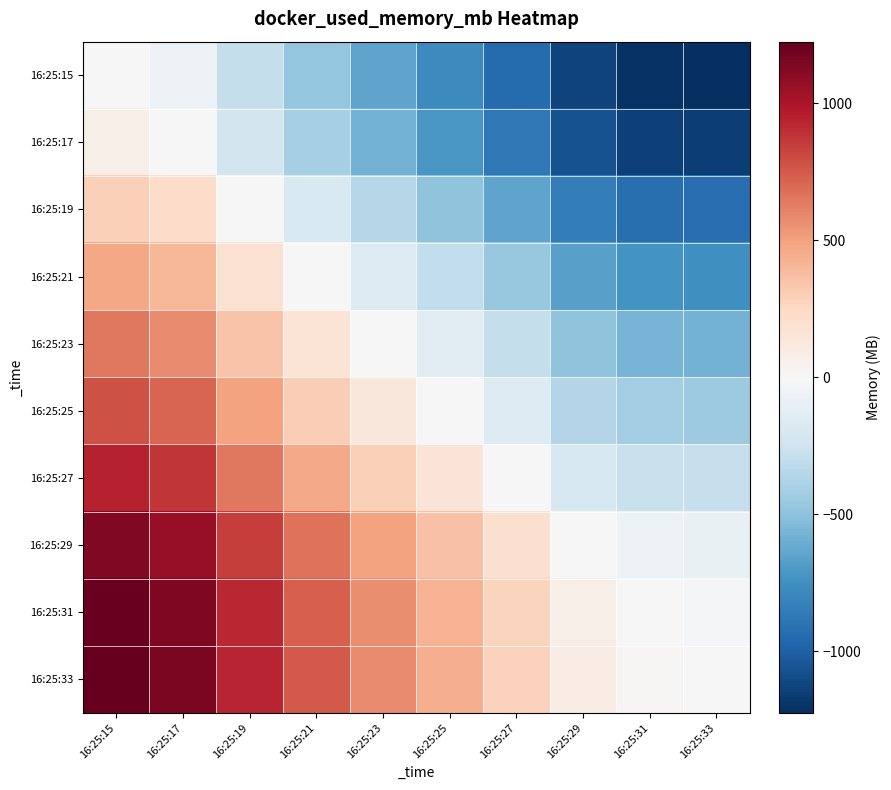

What is the spread (max minus min) of values at 16:25:21?

1225.5